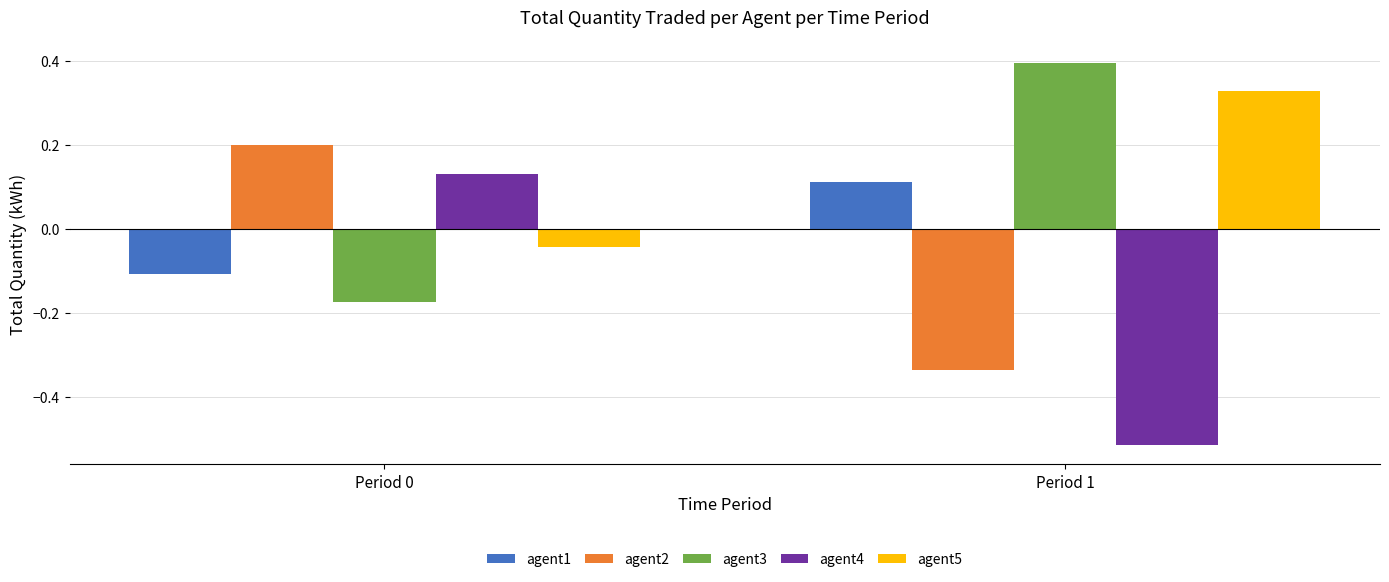

At Period 1, list the series in order from smallest to largest.

agent4, agent2, agent1, agent5, agent3